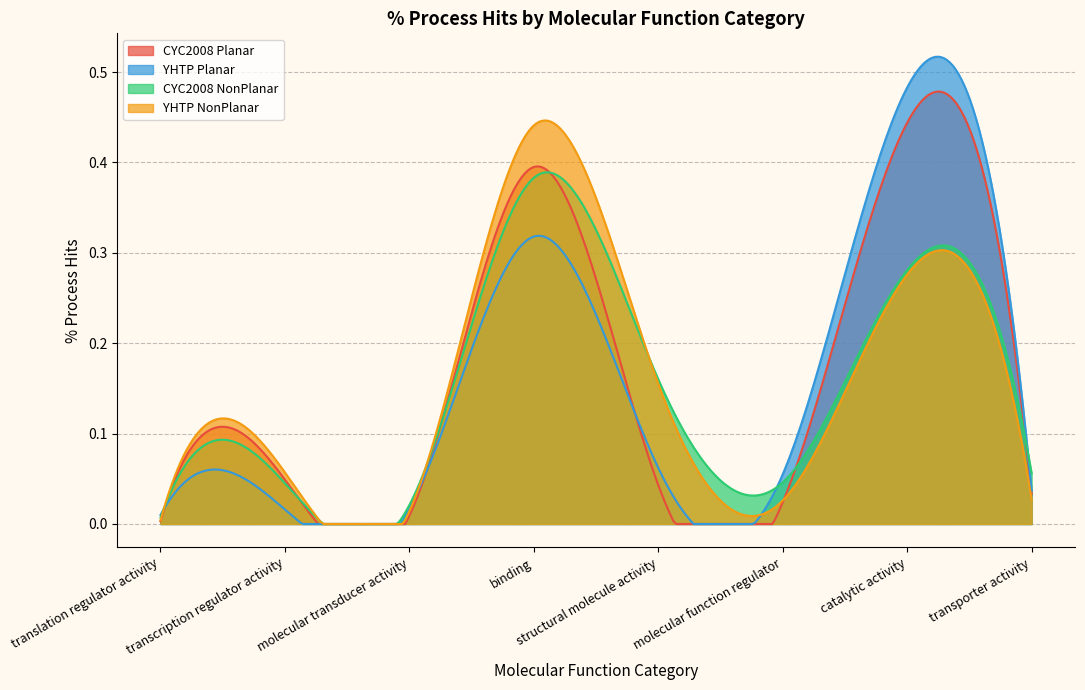

Between which two adjacent categories do YHTP NonPlanar and CYC2008 Planar first intersect?

molecular function regulator and catalytic activity